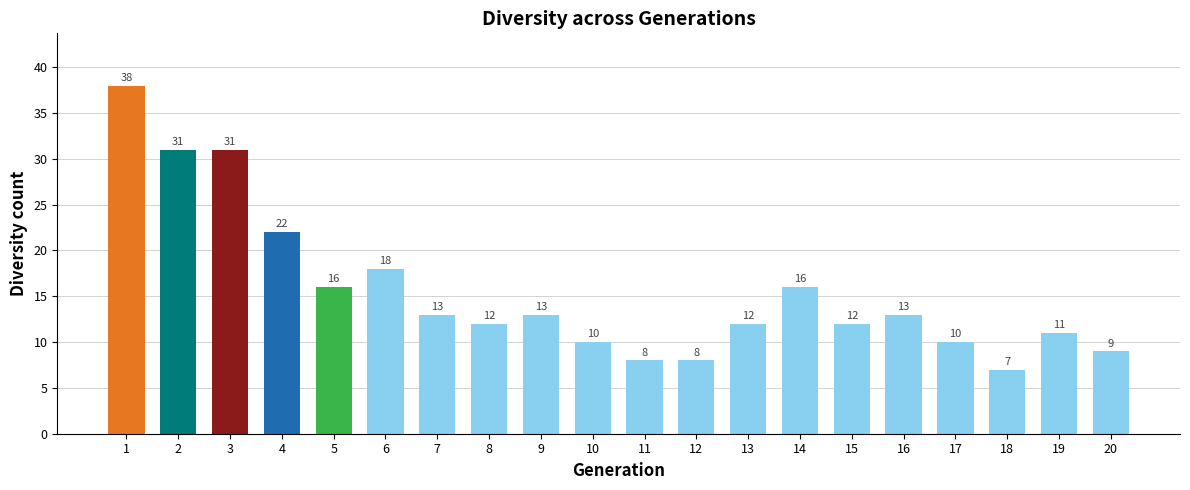

Are the bars grouped side by side (vs. stacked)?

No